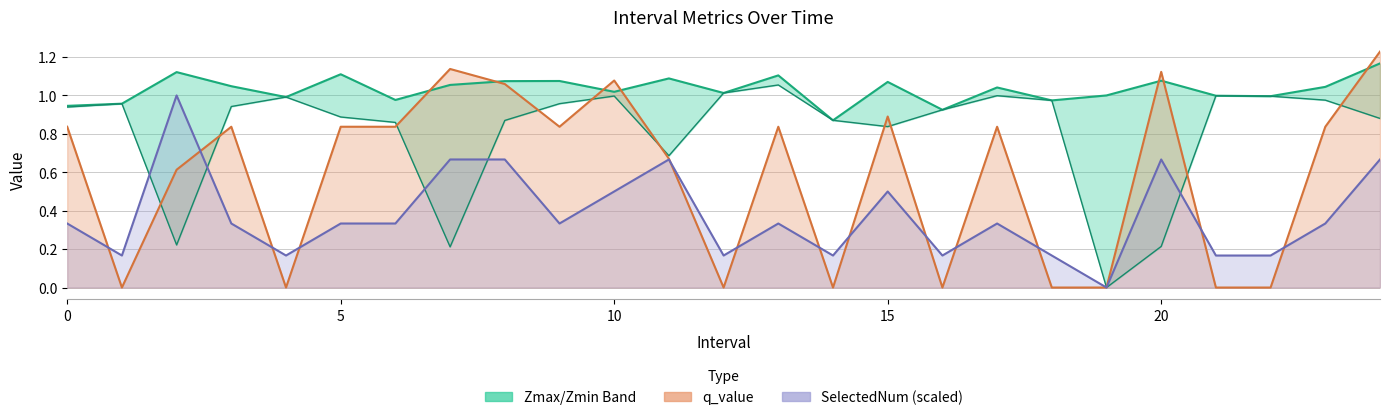

At which category is the sum across all series the highest?

24